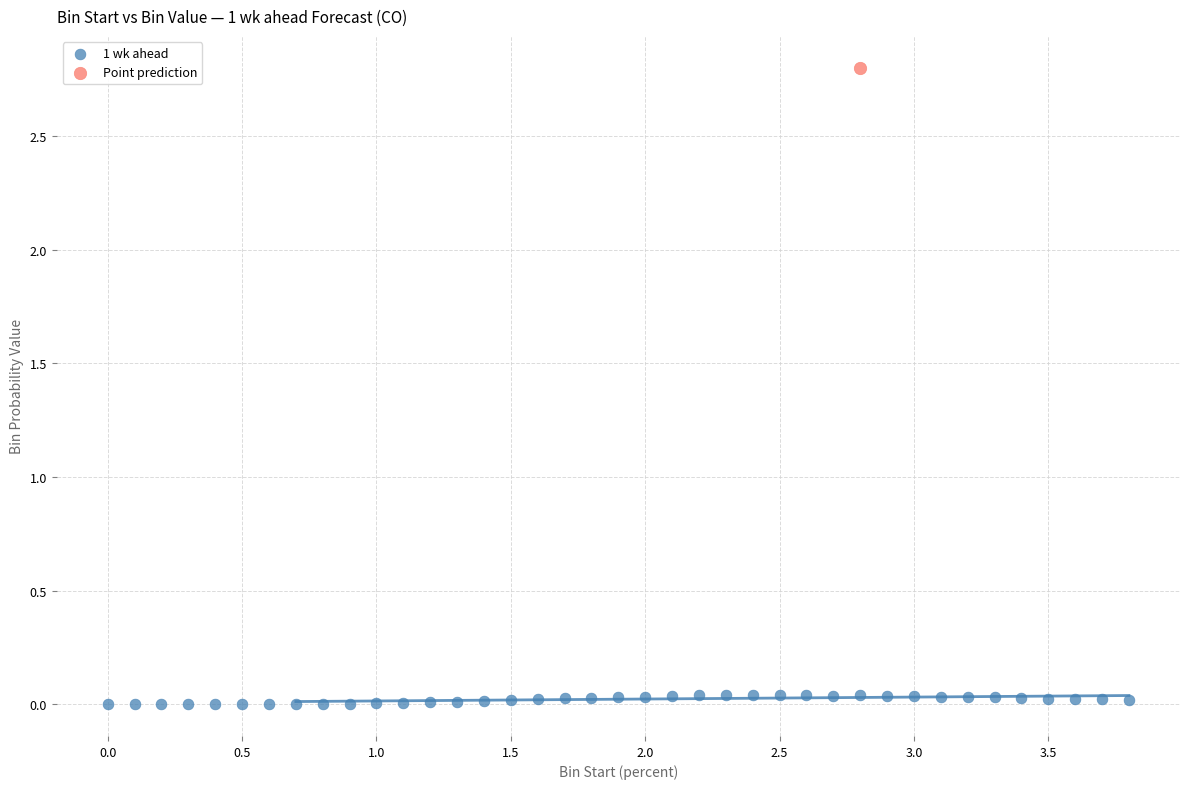

What are all the series names shown in the legend?

1 wk ahead, Point prediction